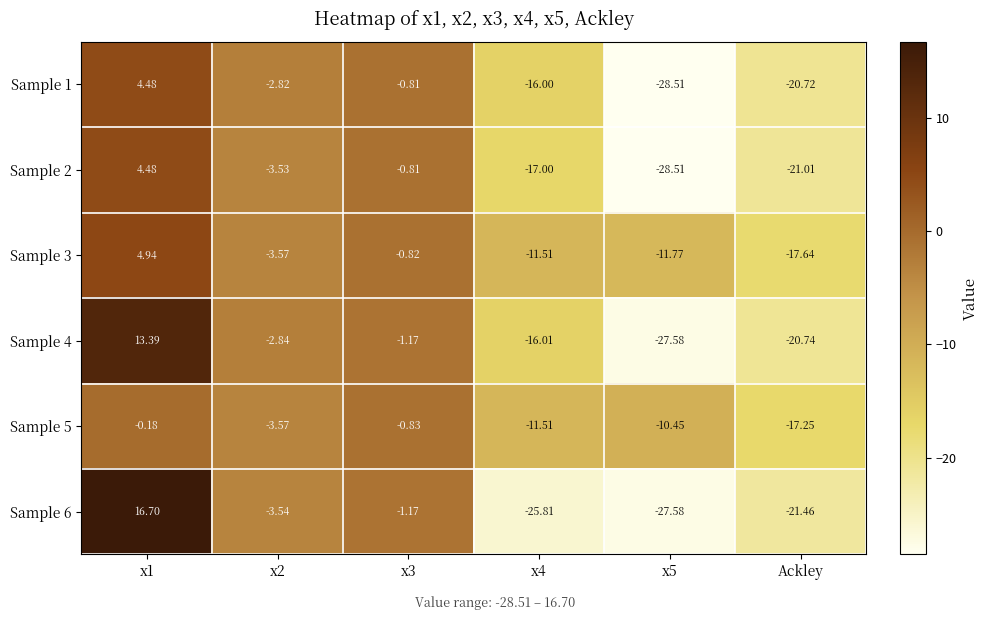

Which category has the lowest value in the Sample 5 series?

Ackley